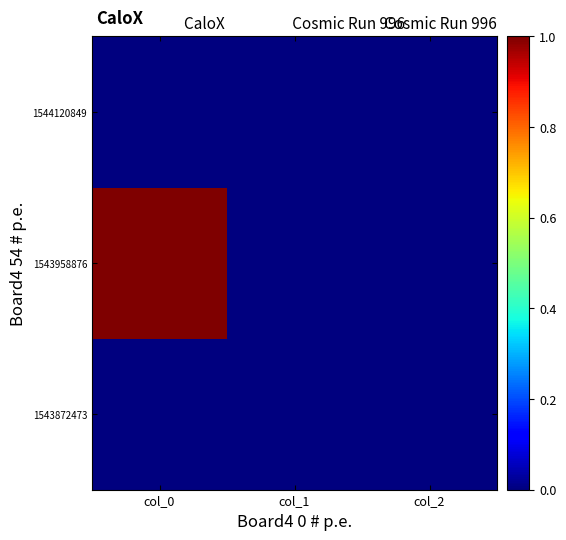

Reading left to right, transcribe all the data shown in this chart.

1543872473: col_0=0	col_1=0	col_2=0
1543958876: col_0=1	col_1=0	col_2=0
1544120849: col_0=0	col_1=0	col_2=0